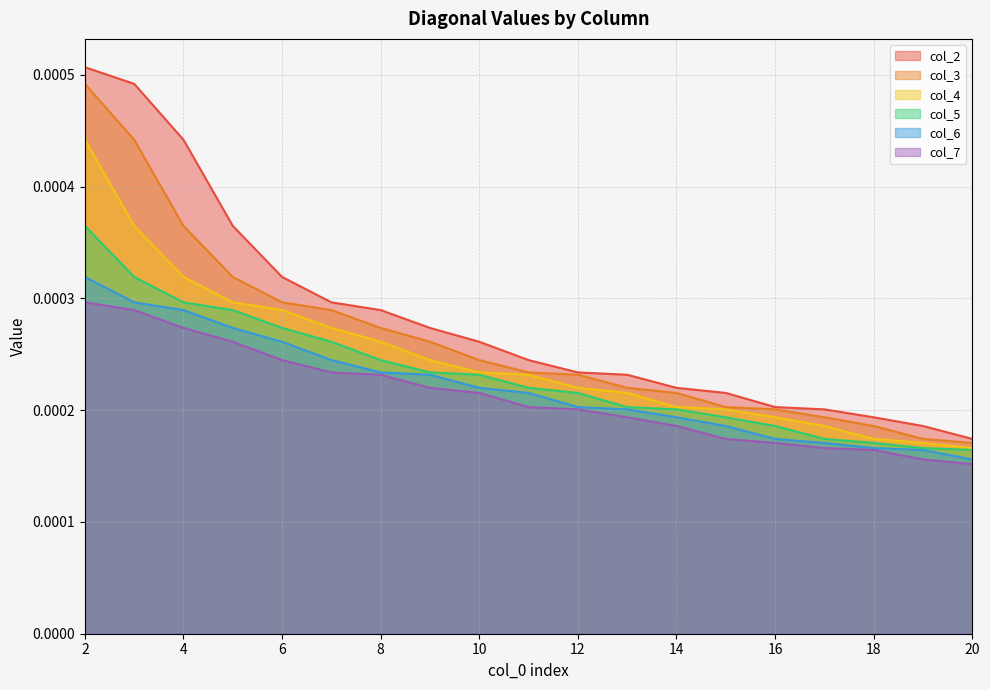

Is the value of col_5 at 20 greater than the value of col_6 at 2?

No